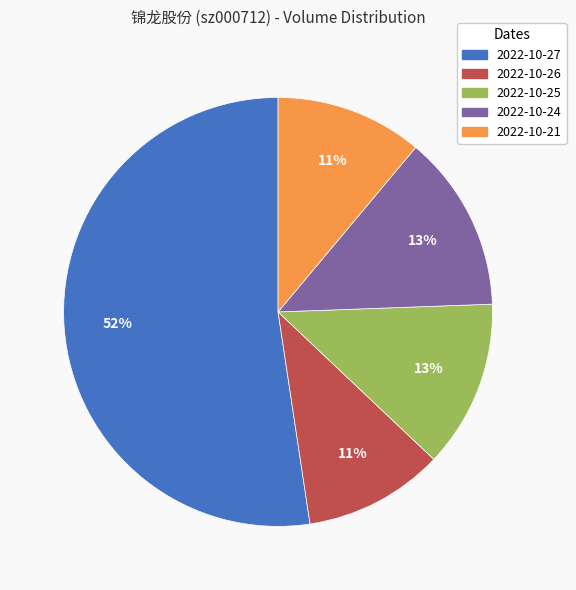

What is the majority slice?

2022-10-27